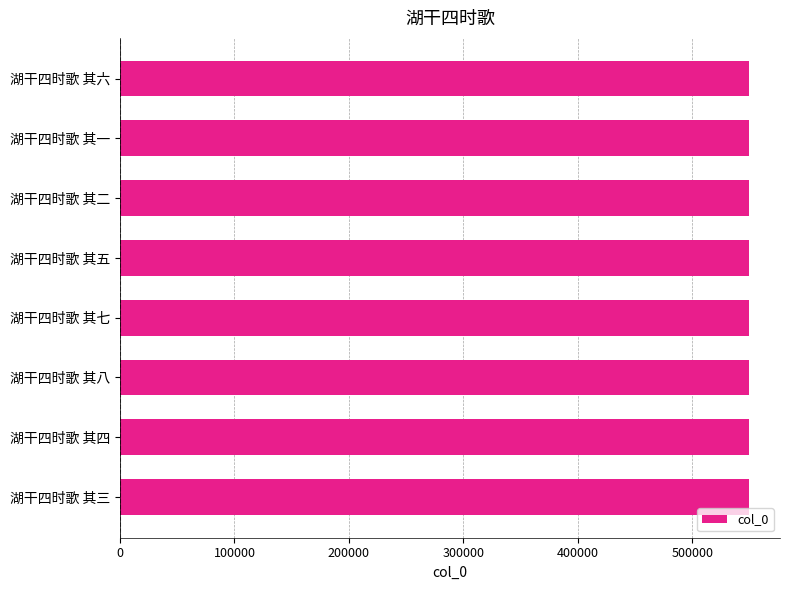

What is the greatest value displayed?

549030